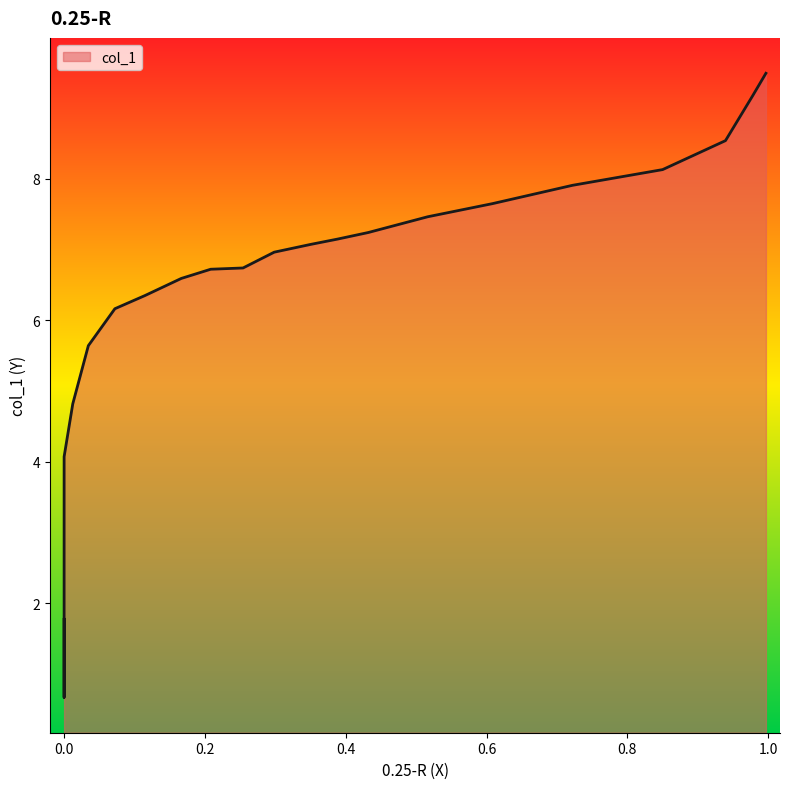

Is it true that the value at 1.2 is 2.2?

False